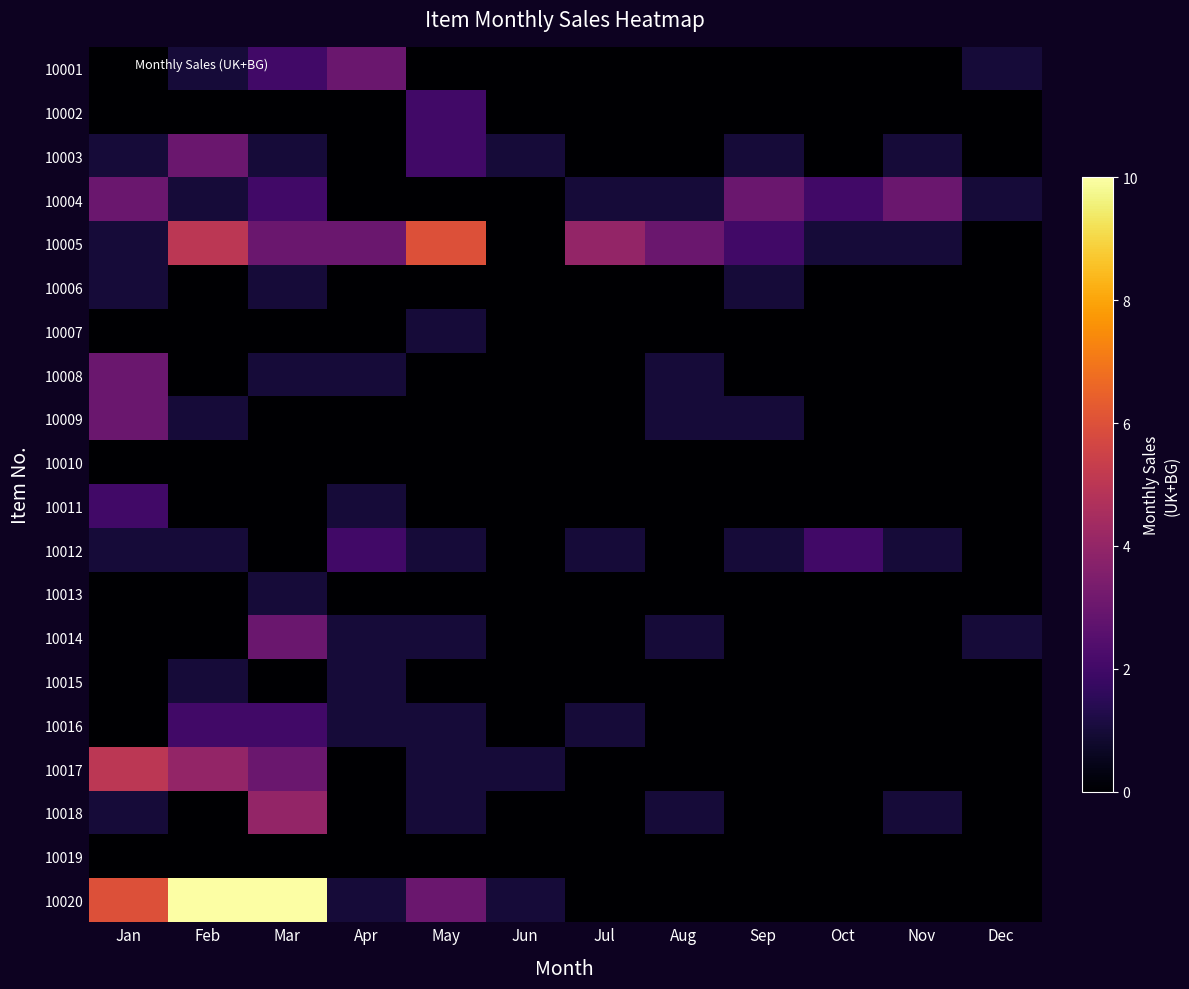

Reading left to right, what are all the values shown in this chart?

10001: Jan=0	Feb=1	Mar=2	Apr=3	May=0	Jun=0	Jul=0	Aug=0	Sep=0	Oct=0	Nov=0	Dec=1
10002: Jan=0	Feb=0	Mar=0	Apr=0	May=2	Jun=0	Jul=0	Aug=0	Sep=0	Oct=0	Nov=0	Dec=0
10003: Jan=1	Feb=3	Mar=1	Apr=0	May=2	Jun=1	Jul=0	Aug=0	Sep=1	Oct=0	Nov=1	Dec=0
10004: Jan=3	Feb=1	Mar=2	Apr=0	May=0	Jun=0	Jul=1	Aug=1	Sep=3	Oct=2	Nov=3	Dec=1
10005: Jan=1	Feb=5	Mar=3	Apr=3	May=6	Jun=0	Jul=4	Aug=3	Sep=2	Oct=1	Nov=1	Dec=0
10006: Jan=1	Feb=0	Mar=1	Apr=0	May=0	Jun=0	Jul=0	Aug=0	Sep=1	Oct=0	Nov=0	Dec=0
10007: Jan=0	Feb=0	Mar=0	Apr=0	May=1	Jun=0	Jul=0	Aug=0	Sep=0	Oct=0	Nov=0	Dec=0
10008: Jan=3	Feb=0	Mar=1	Apr=1	May=0	Jun=0	Jul=0	Aug=1	Sep=0	Oct=0	Nov=0	Dec=0
10009: Jan=3	Feb=1	Mar=0	Apr=0	May=0	Jun=0	Jul=0	Aug=1	Sep=1	Oct=0	Nov=0	Dec=0
10010: Jan=0	Feb=0	Mar=0	Apr=0	May=0	Jun=0	Jul=0	Aug=0	Sep=0	Oct=0	Nov=0	Dec=0
10011: Jan=2	Feb=0	Mar=0	Apr=1	May=0	Jun=0	Jul=0	Aug=0	Sep=0	Oct=0	Nov=0	Dec=0
10012: Jan=1	Feb=1	Mar=0	Apr=2	May=1	Jun=0	Jul=1	Aug=0	Sep=1	Oct=2	Nov=1	Dec=0
10013: Jan=0	Feb=0	Mar=1	Apr=0	May=0	Jun=0	Jul=0	Aug=0	Sep=0	Oct=0	Nov=0	Dec=0
10014: Jan=0	Feb=0	Mar=3	Apr=1	May=1	Jun=0	Jul=0	Aug=1	Sep=0	Oct=0	Nov=0	Dec=1
10015: Jan=0	Feb=1	Mar=0	Apr=1	May=0	Jun=0	Jul=0	Aug=0	Sep=0	Oct=0	Nov=0	Dec=0
10016: Jan=0	Feb=2	Mar=2	Apr=1	May=1	Jun=0	Jul=1	Aug=0	Sep=0	Oct=0	Nov=0	Dec=0
10017: Jan=5	Feb=4	Mar=3	Apr=0	May=1	Jun=1	Jul=0	Aug=0	Sep=0	Oct=0	Nov=0	Dec=0
10018: Jan=1	Feb=0	Mar=4	Apr=0	May=1	Jun=0	Jul=0	Aug=1	Sep=0	Oct=0	Nov=1	Dec=0
10019: Jan=0	Feb=0	Mar=0	Apr=0	May=0	Jun=0	Jul=0	Aug=0	Sep=0	Oct=0	Nov=0	Dec=0
10020: Jan=6	Feb=10	Mar=10	Apr=1	May=3	Jun=1	Jul=0	Aug=0	Sep=0	Oct=0	Nov=0	Dec=0